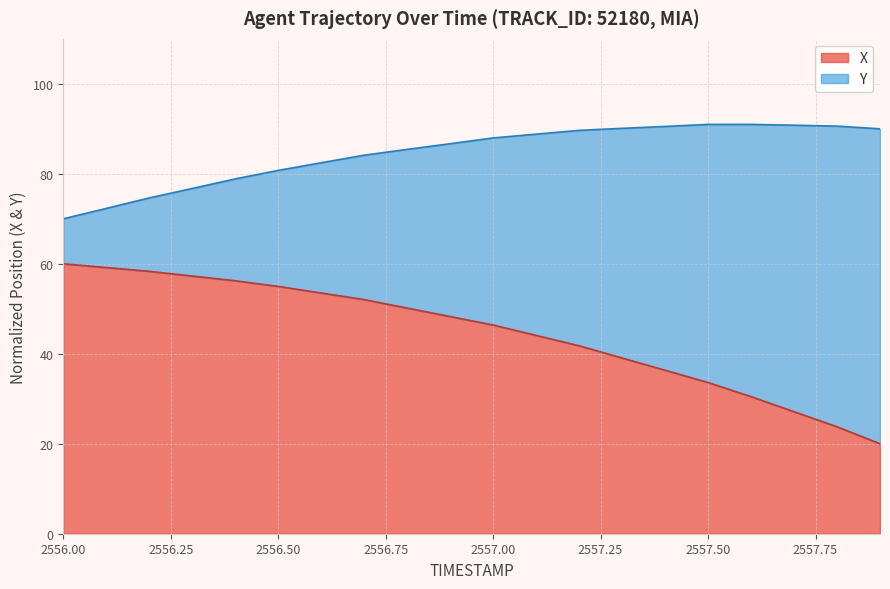

How many lines are shown in the chart?

2